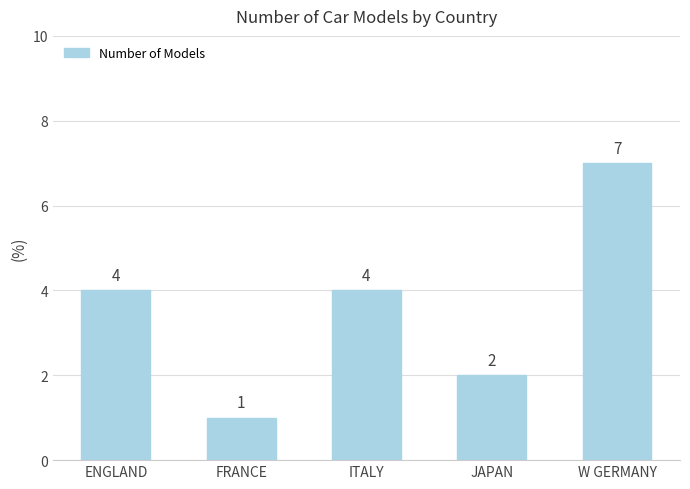

What is the approximate value at FRANCE?

1